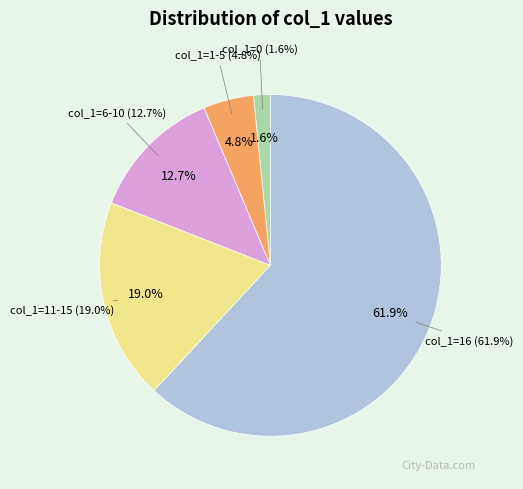

What is the largest slice in the pie chart?

16